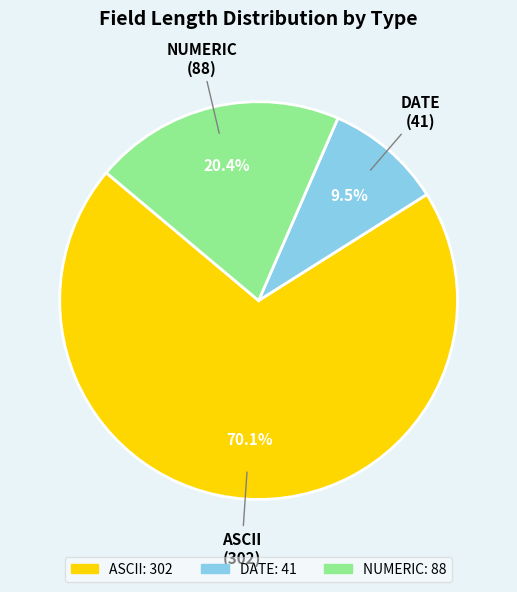

Count the number of slices in the pie.

3